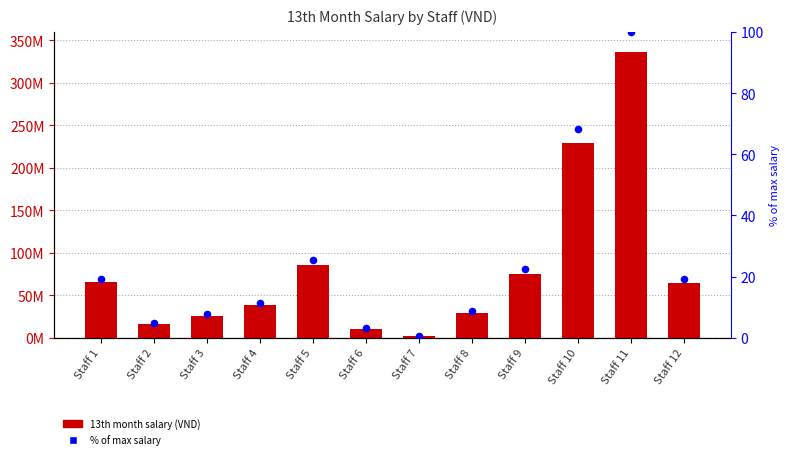

What are all the series names shown in the legend?

13th month salary (VND), % of max salary